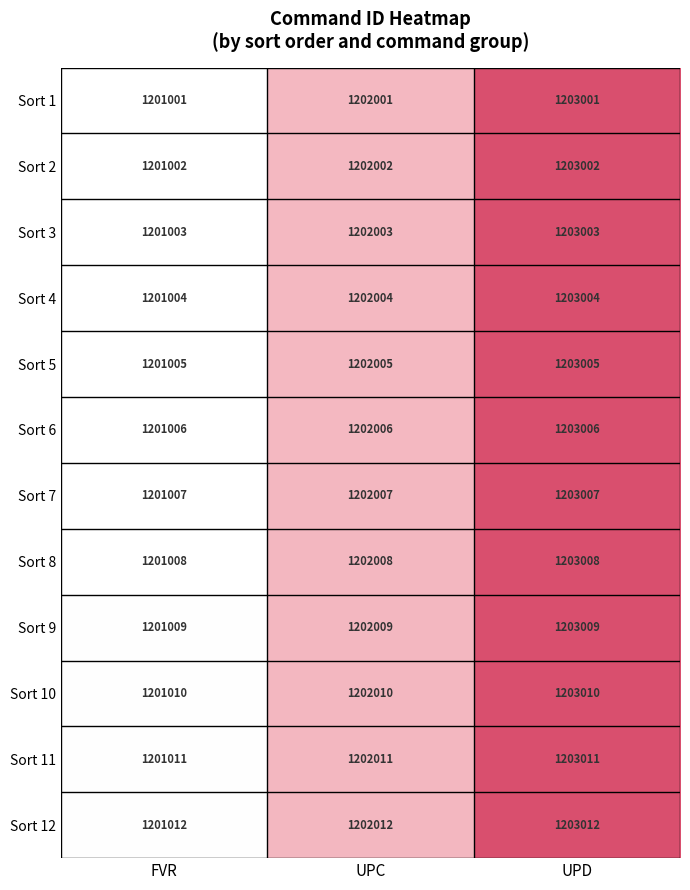

True or false: Sort 10 has a value of 2058448 at FVR.

False